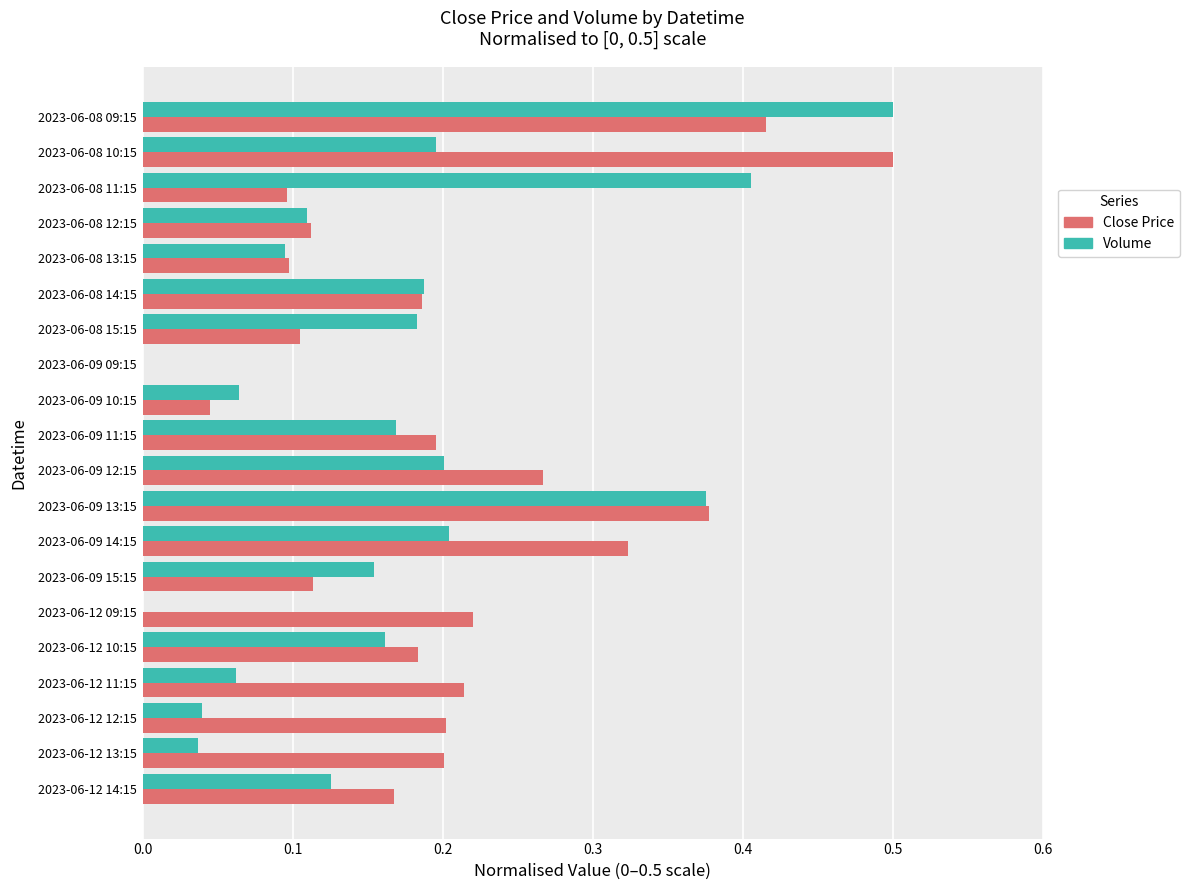

How many values in Close Price are above zero?

19